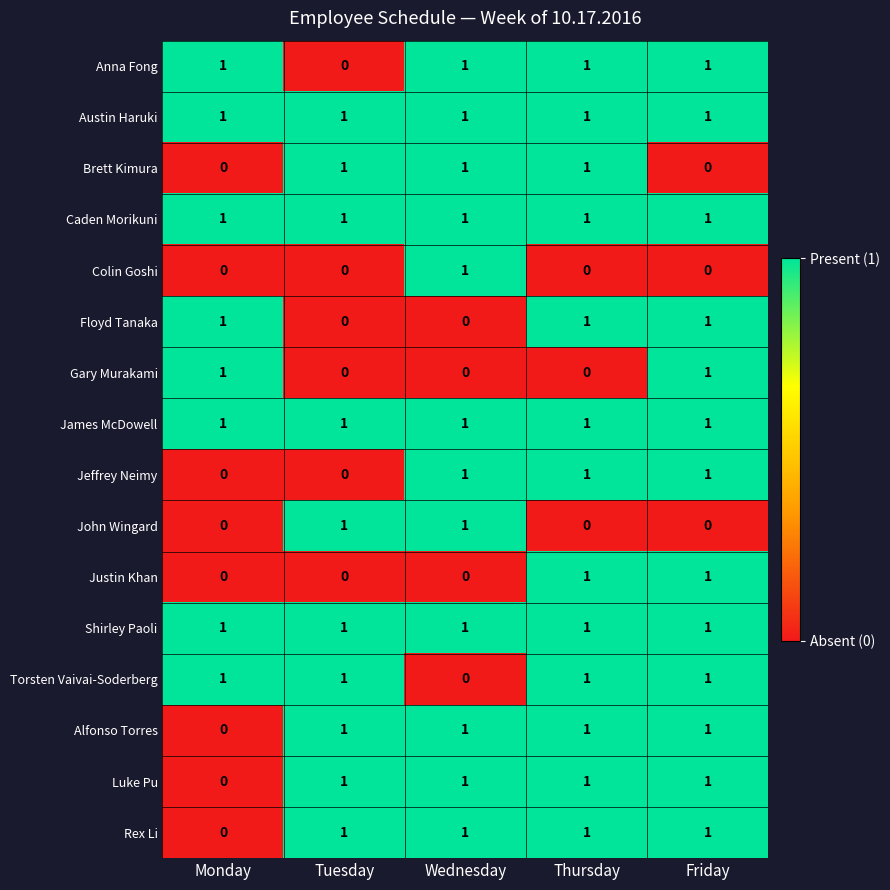

What is the maximum value shown in the chart?

1